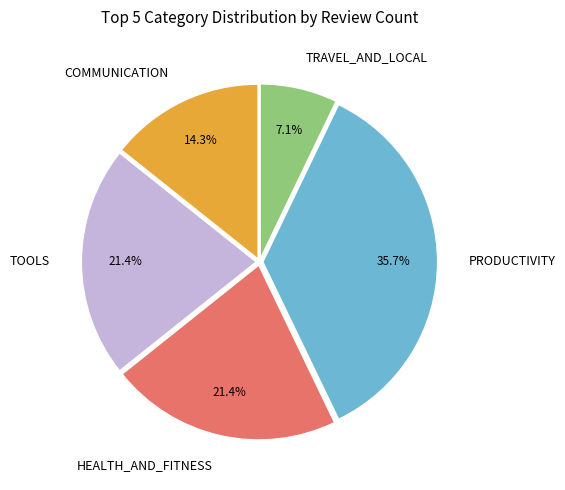

Is the sum of HEALTH_AND_FITNESS and COMMUNICATION greater than half?

No